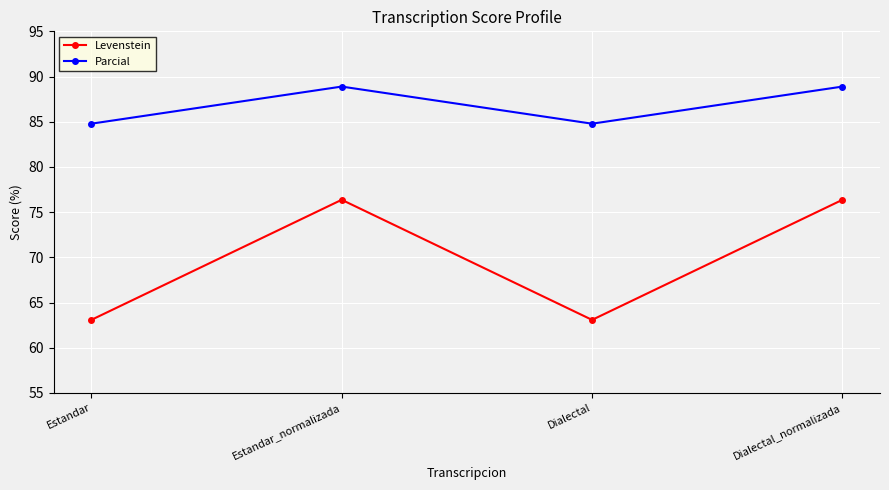

Rank the series by their maximum value, from lowest to highest.

Levenstein, Parcial